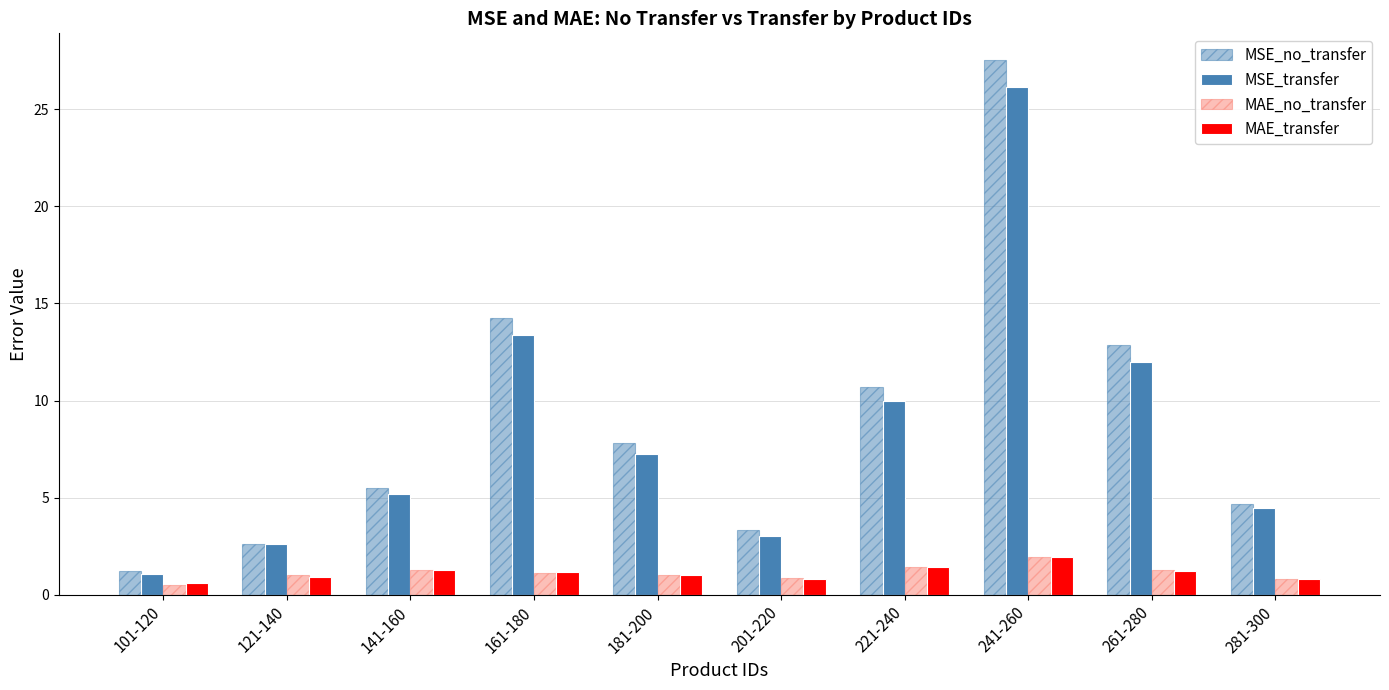

Which category has the highest value across all series?

241-260